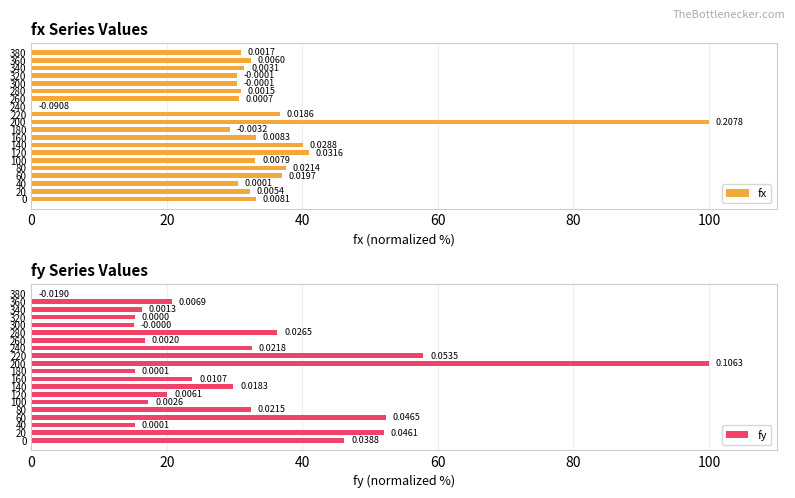

What is the highest value of the fy series?

100.0